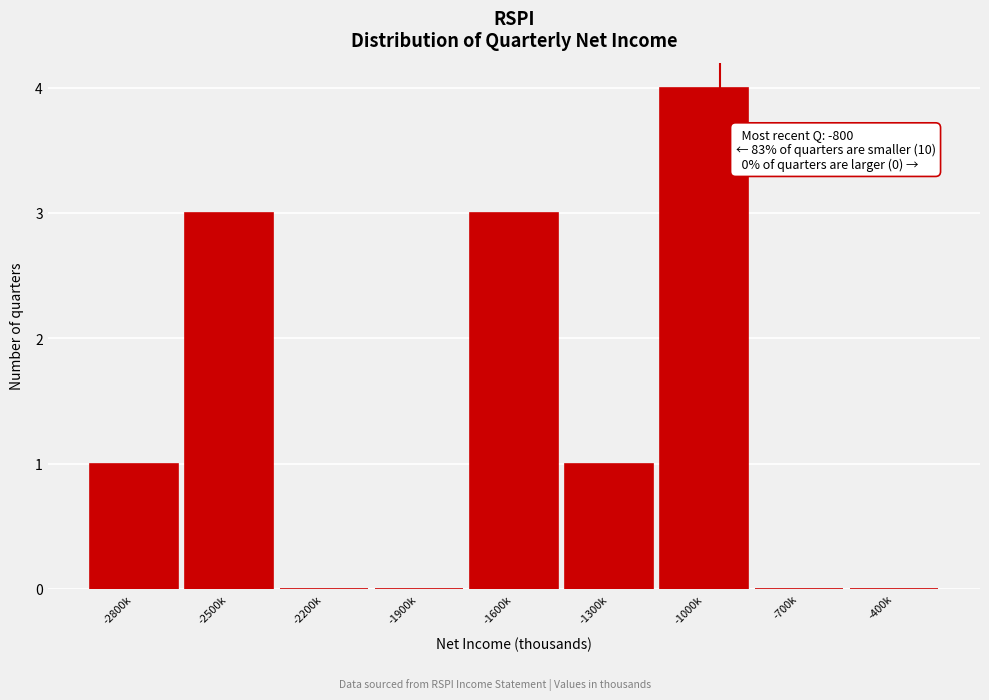

Reading right to left, transcribe all the data shown in this chart.

-400k=0	-700k=0	-1000k=4	-1300k=1	-1600k=3	-1900k=0	-2200k=0	-2500k=3	-2800k=1